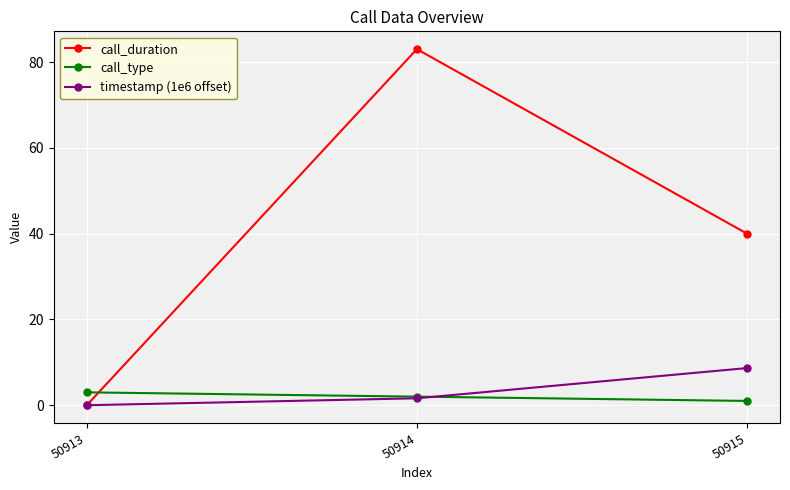

The value of timestamp (1e6 offset) at 50913 is -5.3. True or false?

False